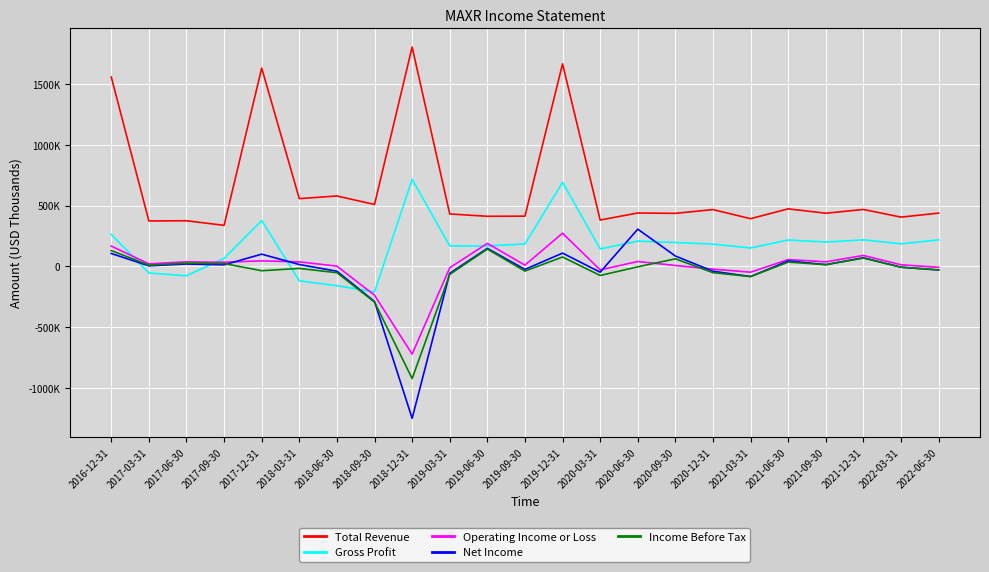

What is the difference between the second highest and second lowest values in the Gross Profit series?

850200